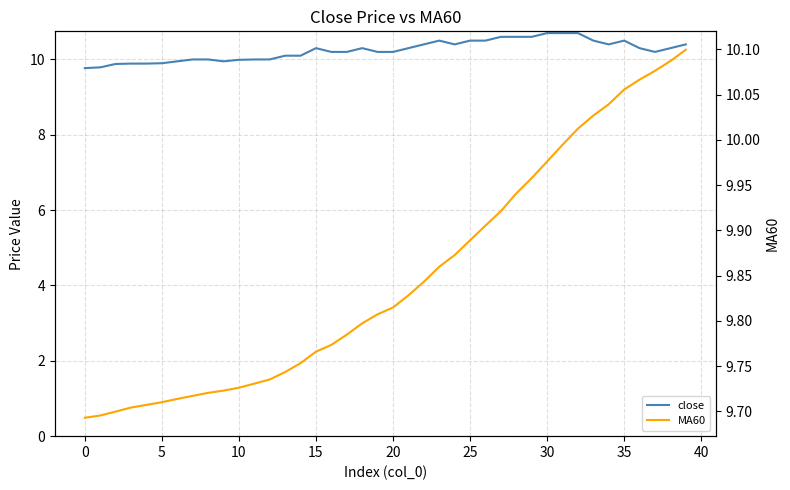

How many lines are shown in the chart?

2